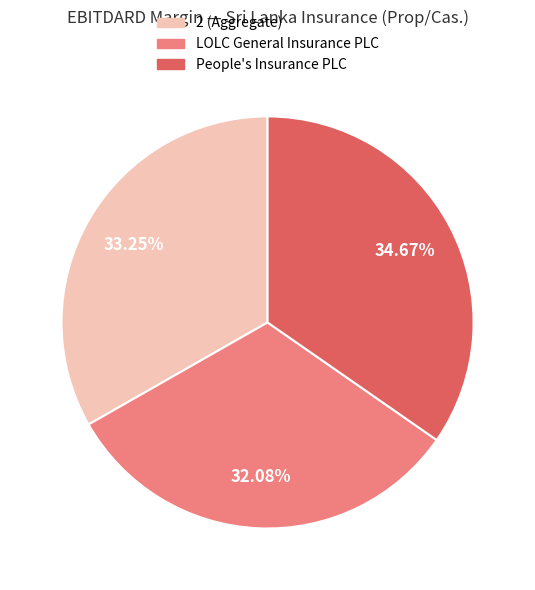

How many slices are in this pie chart?

3